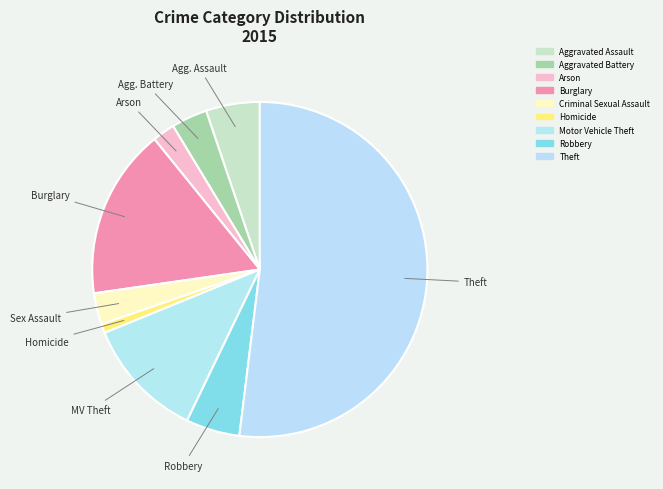

What percentage is the Robbery slice, to the nearest percent?

5%